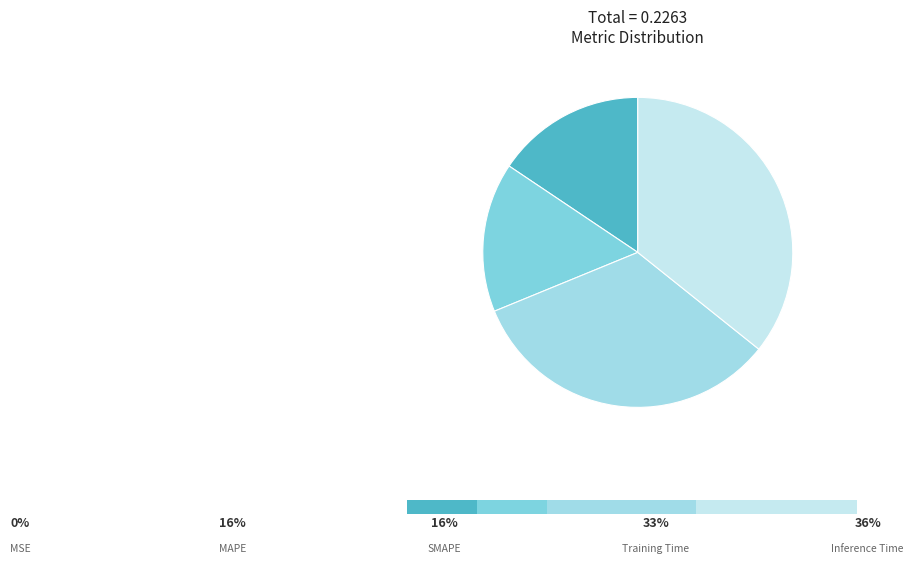

Which category has the biggest portion of the pie?

Inference Time